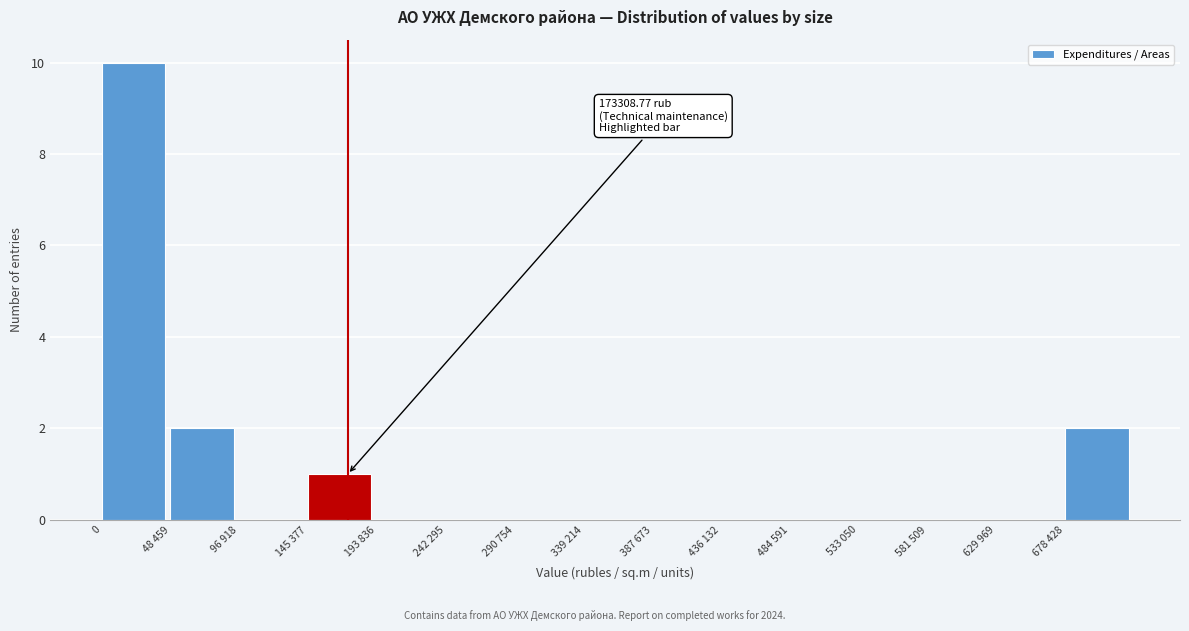

Reading left to right, list all the values displayed in this chart.

0=10	48 459=2	96 918=0	145 377=1	193 836=0	242 295=0	290 754=0	339 214=0	387 673=0	436 132=0	484 591=0	533 050=0	581 509=0	629 969=0	678 428=2